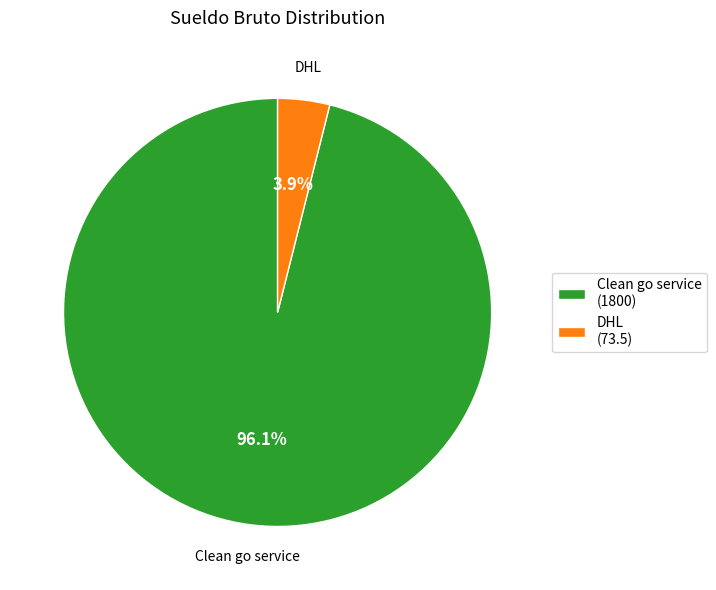

How much of the chart is everything except Clean go service?

3.9%